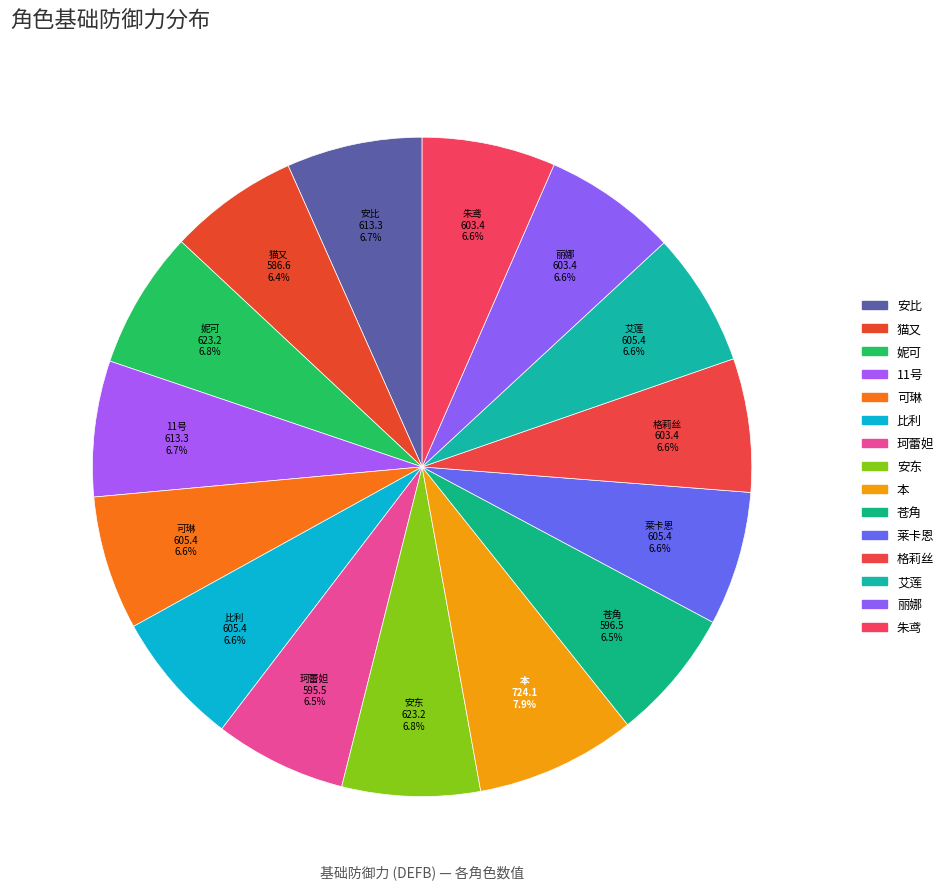

Combined, what portion of the pie is 安比 and 格莉丝?

13.2%